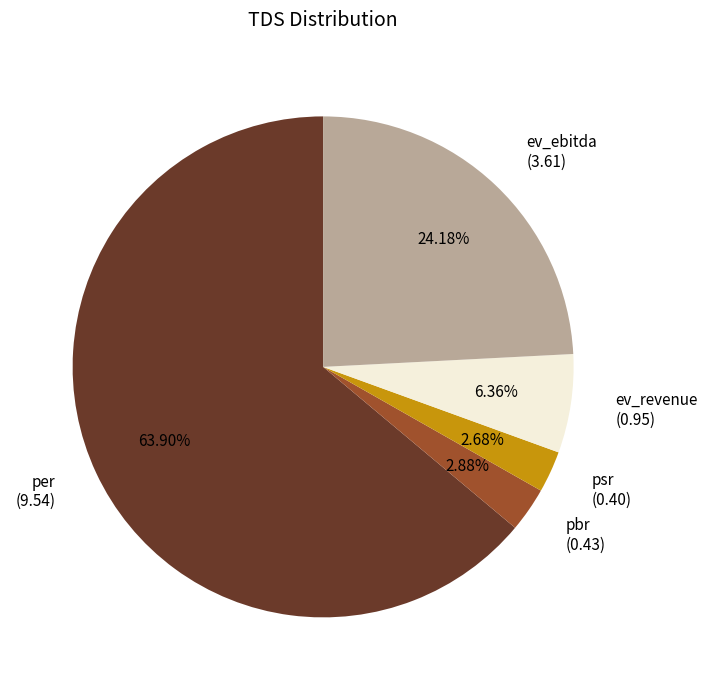

Is there any slice that represents more than half of the pie?

Yes